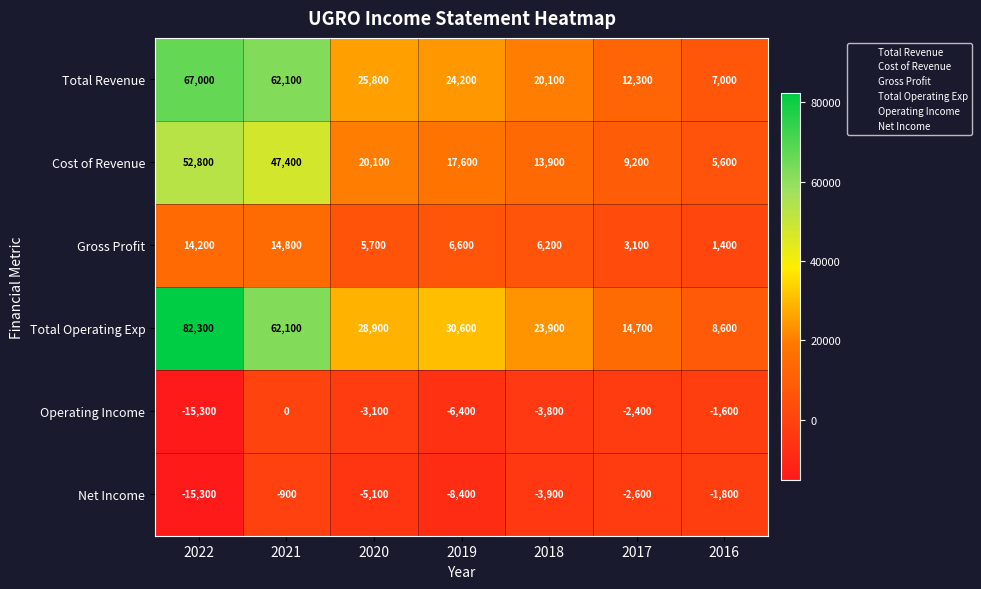

The value of Operating Income at 2022 is -15300. True or false?

True